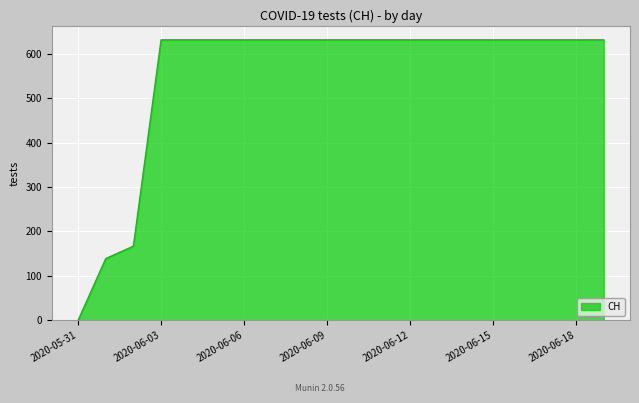

Does the chart display data point markers on the line(s)?

No